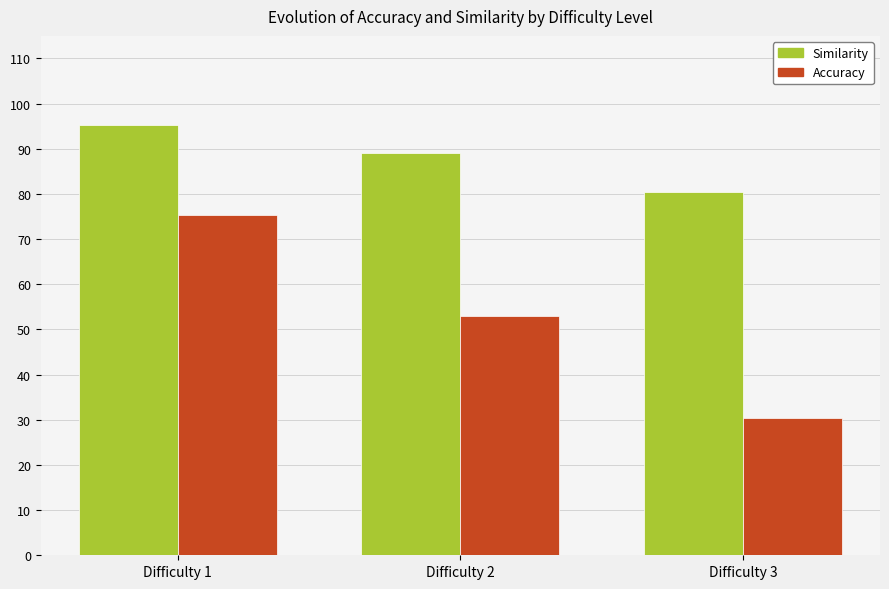

How many groups of bars are there?

3